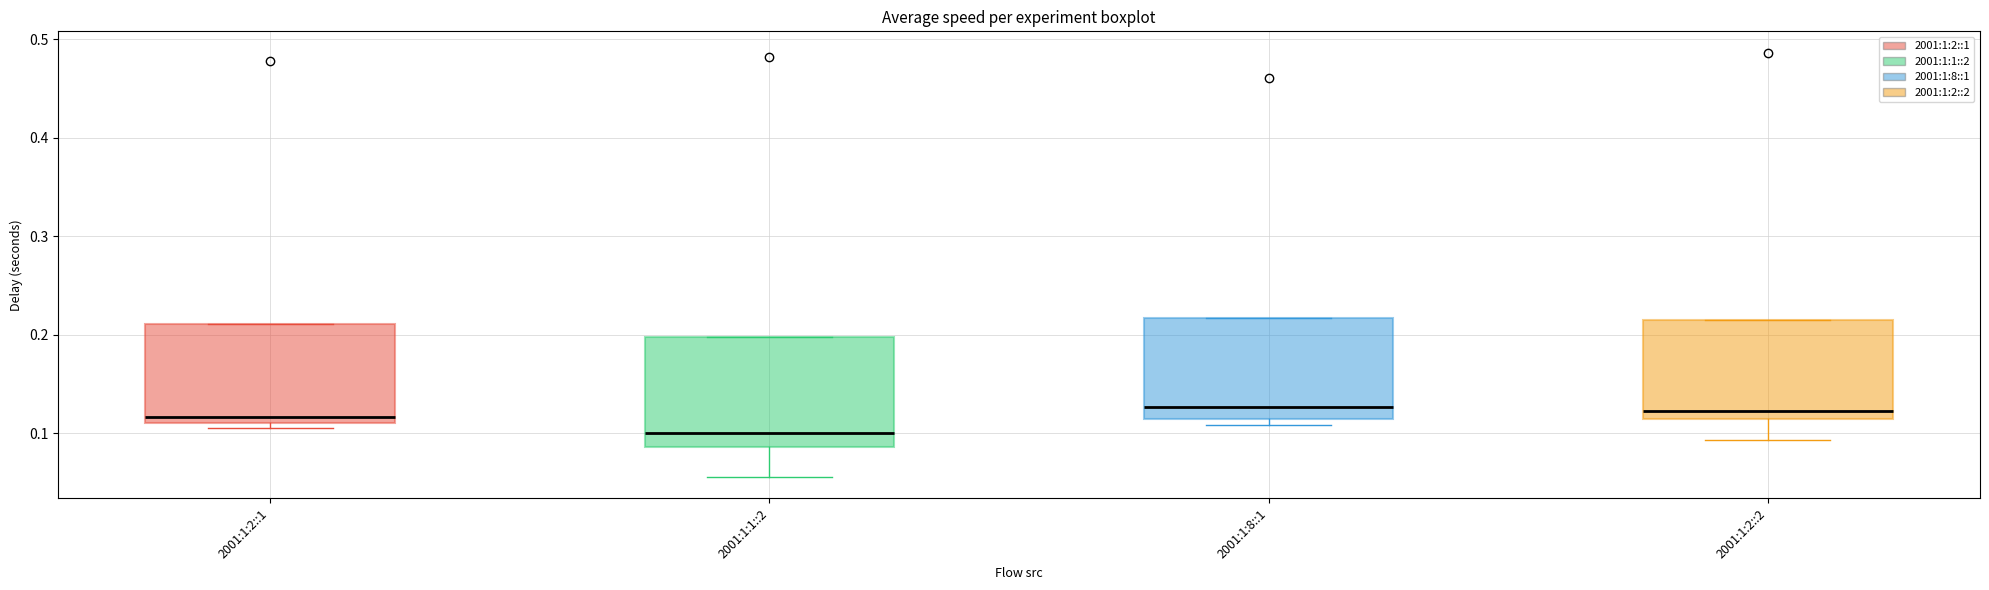

Reading left to right, read every box against the y-axis: the position of its median line, the range the box covers, and the ends of its whiskers. The values are not printed on the chart, so give them approximately, as read against the axis.

2001:1:2::1: median 0.12, box 0.11 to 0.21, whiskers 0.11 (just below the box's lower edge) to 0.21
2001:1:1::2: median 0.10, box 0.09 to 0.20, whiskers 0.06 to 0.20
2001:1:8::1: median 0.13, box 0.12 to 0.22, whiskers 0.11 to 0.22
2001:1:2::2: median 0.12, box 0.11 to 0.21, whiskers 0.09 to 0.21